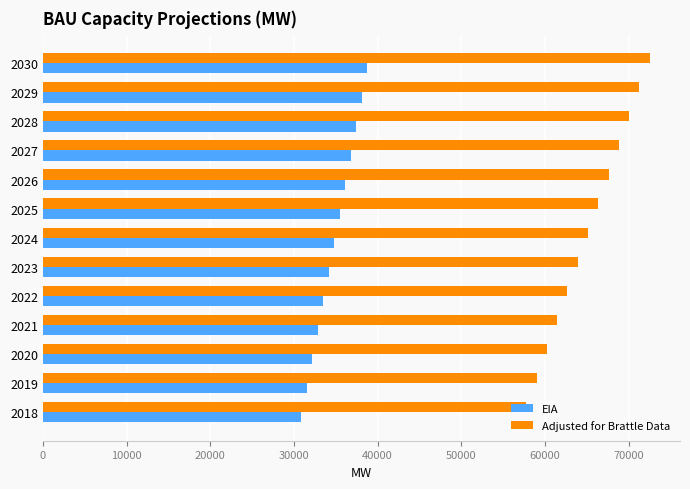

What is the minimum value shown in the chart?

30895.0